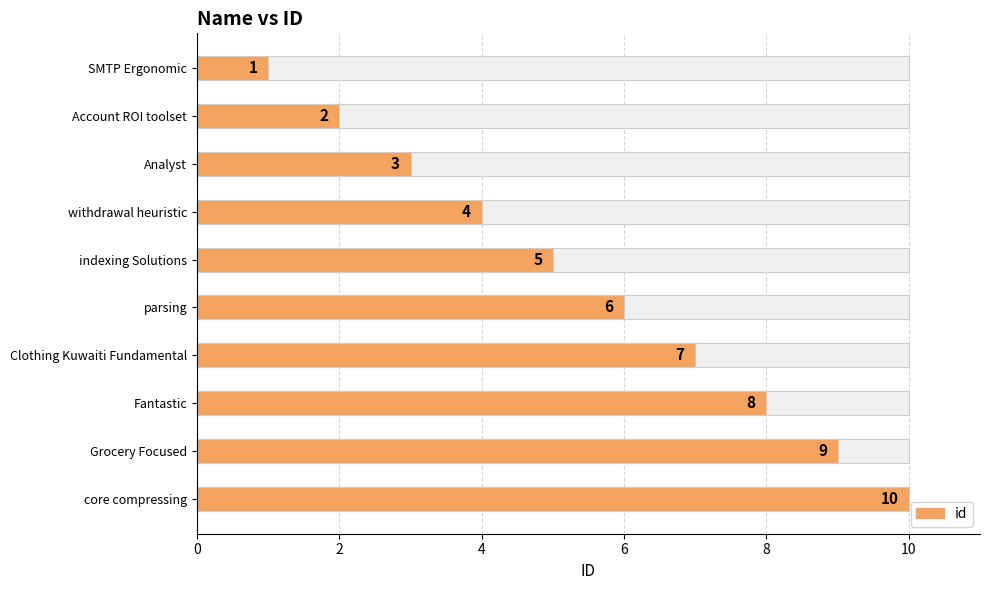

Is it true that the value at Clothing Kuwaiti Fundamental is 9?

False